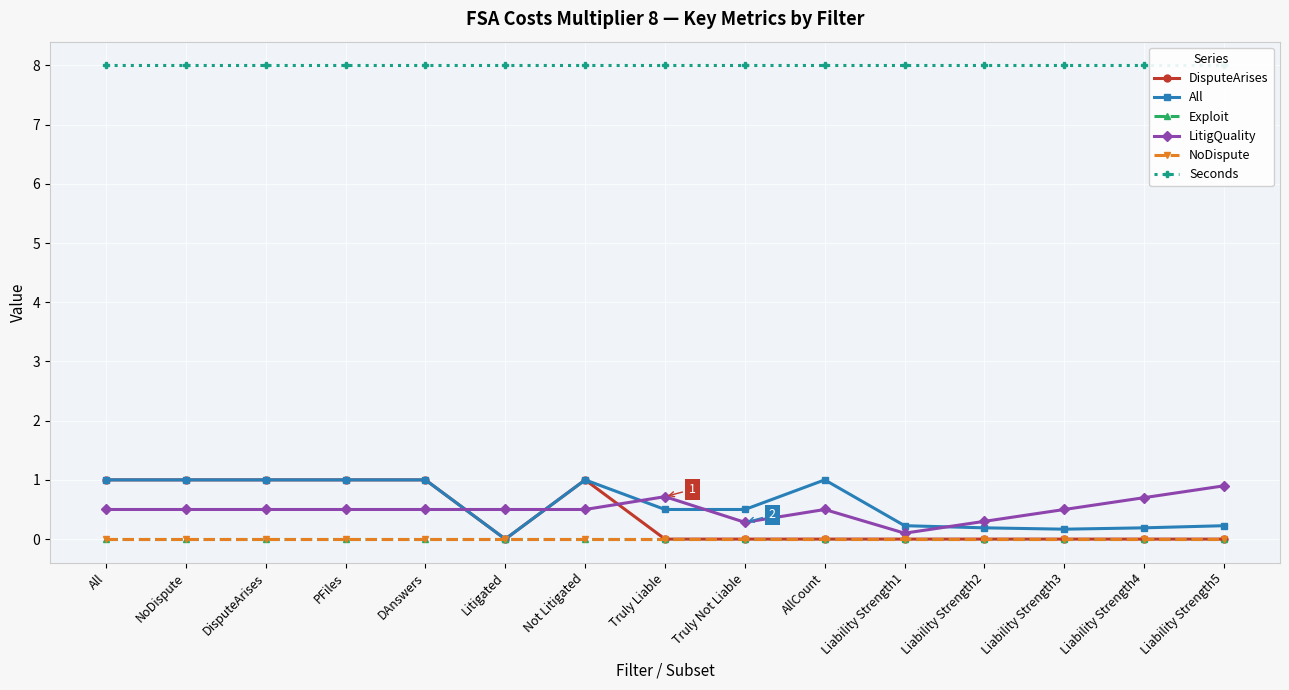

Is the value of DisputeArises at Liability Strength1 greater than the value of Exploit at Liability Strength2?

No